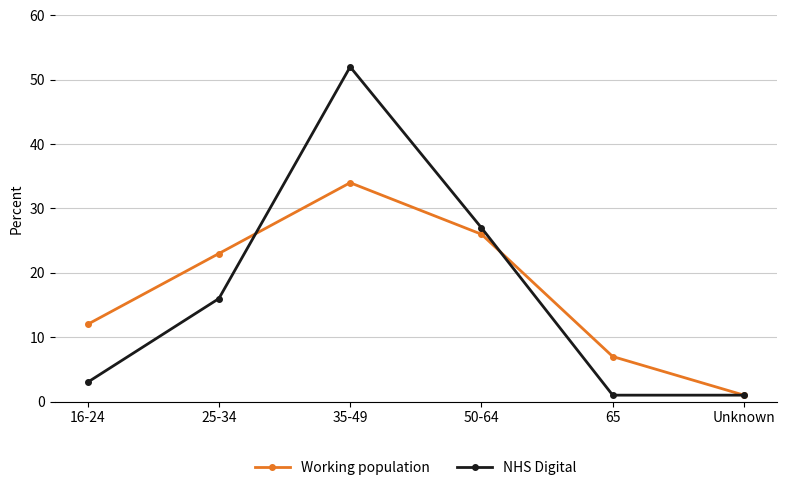

The NHS Digital series shows 1 at Unknown. True or false?

True